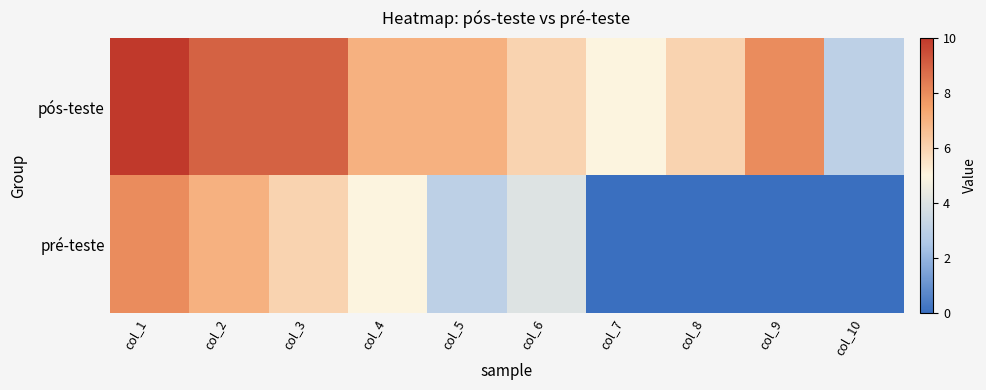

List the series in order of their peak value, lowest first.

pré-teste, pós-teste